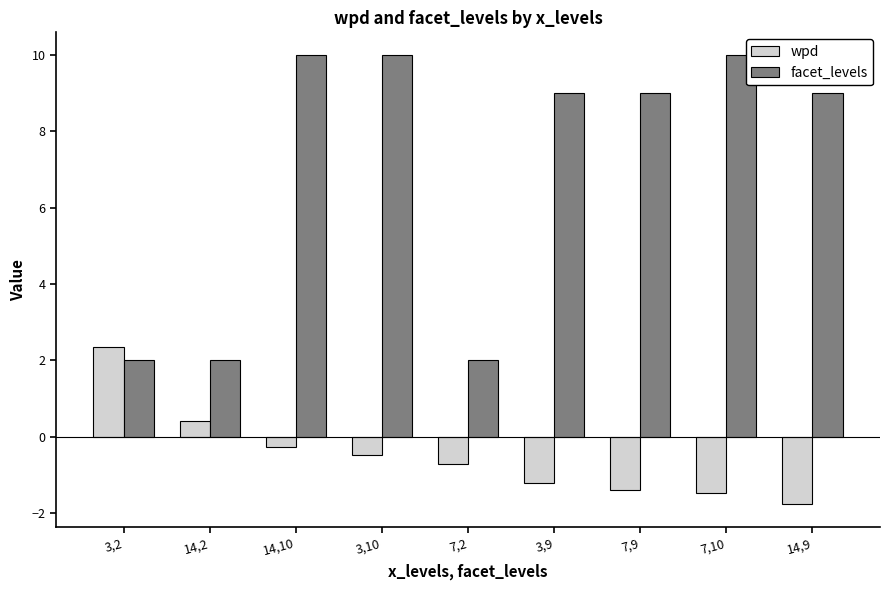

What is the total value across all series at 14,10?

9.7